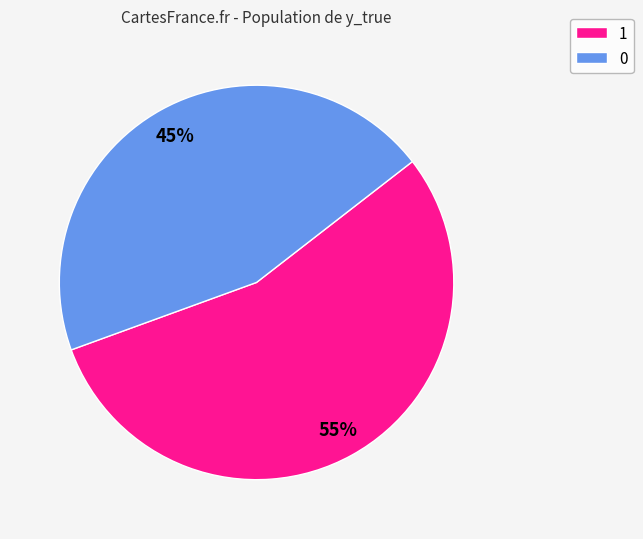

What is the smallest slice in the pie chart?

0